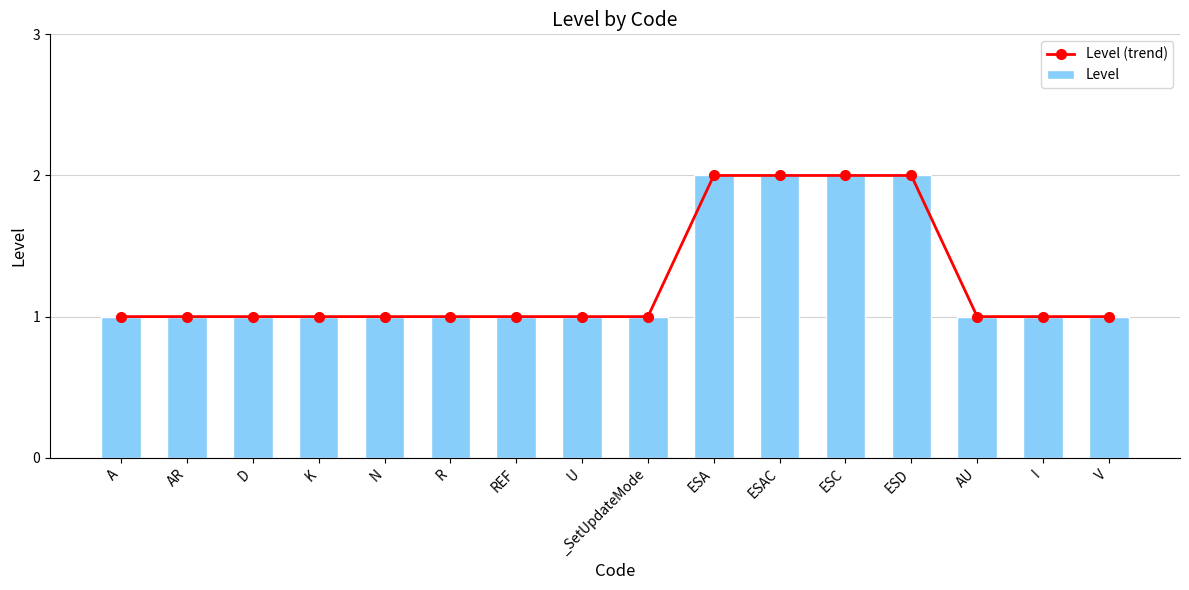

Reading right to left, extract all data points from this chart.

Level (trend): 1	1	1	2	2	2	2	1	1	1	1	1	1	1	1	1
Level: 1	1	1	2	2	2	2	1	1	1	1	1	1	1	1	1